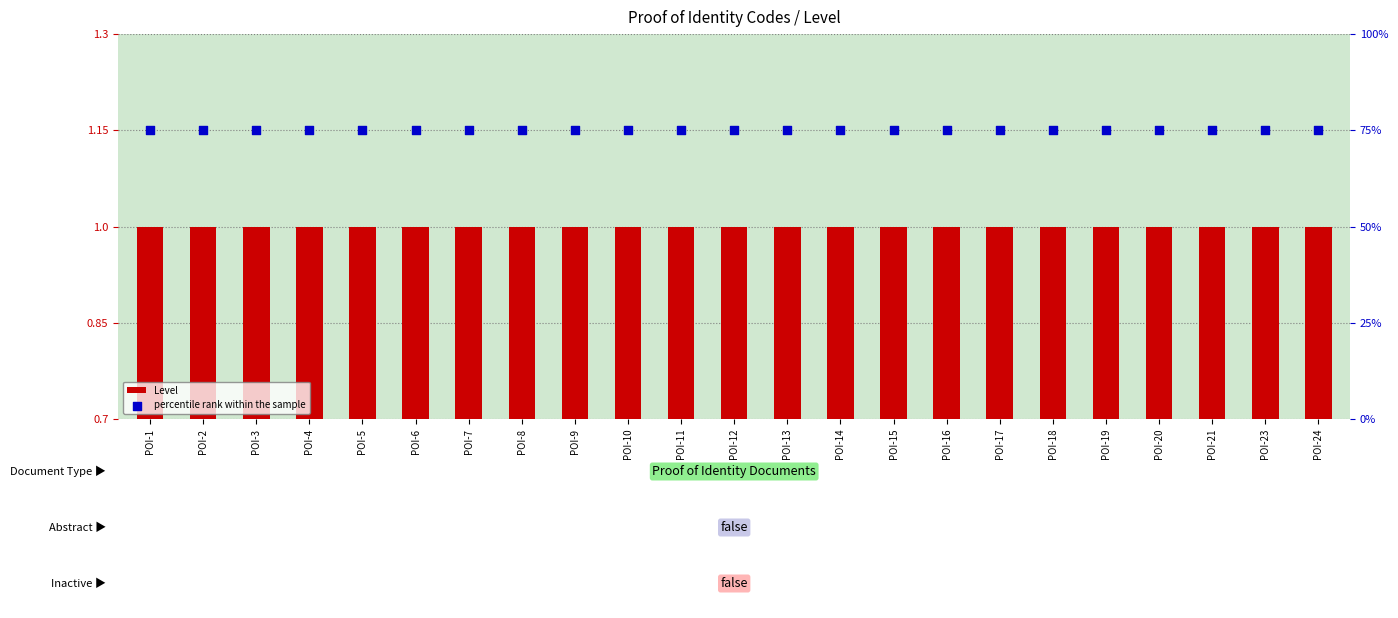

At which category is the sum across all series the highest?

POI-1